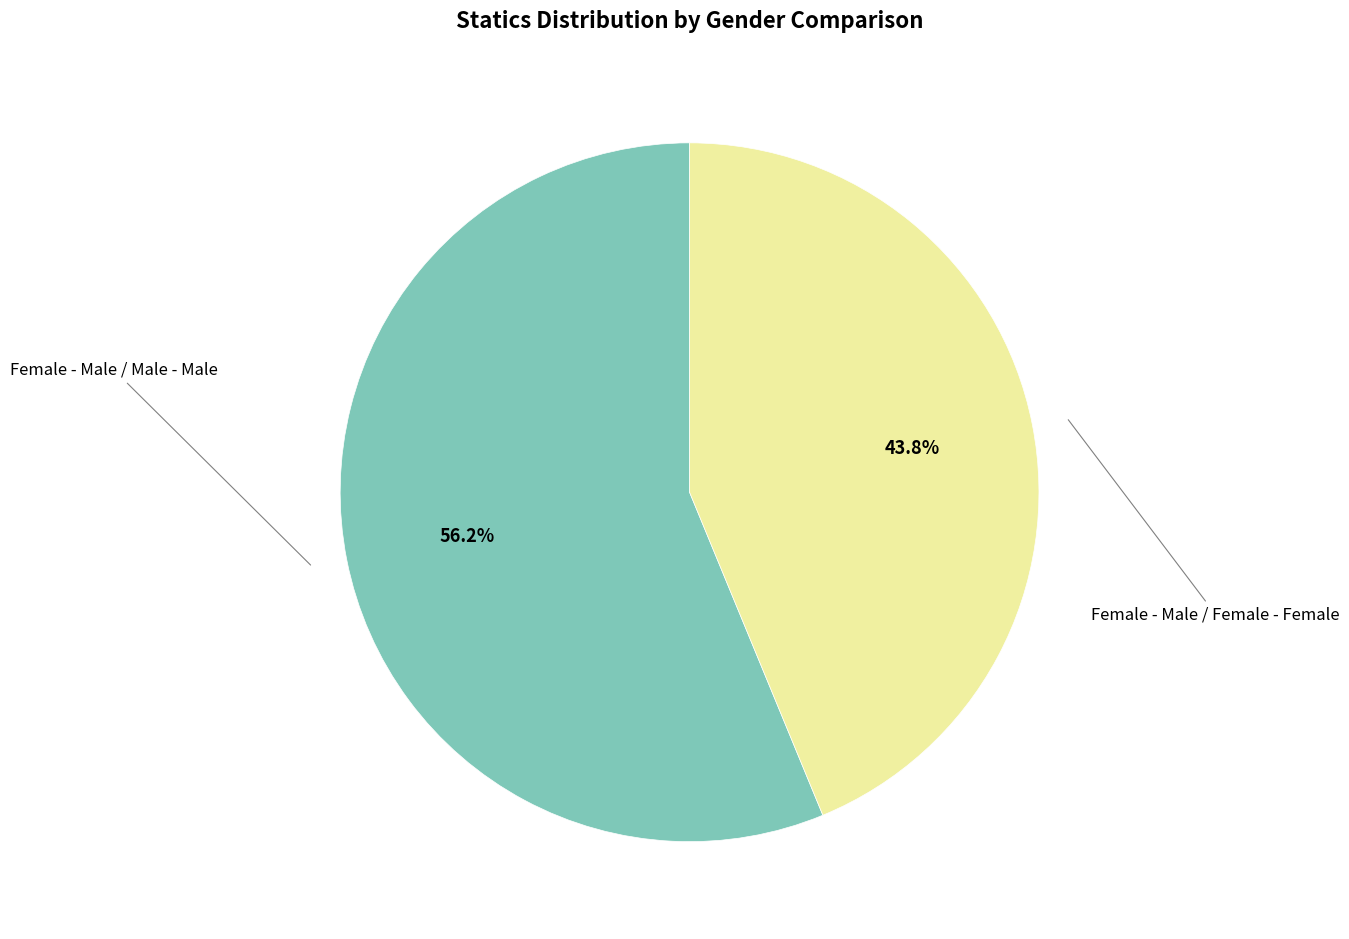

Is there a majority slice in this chart?

Yes